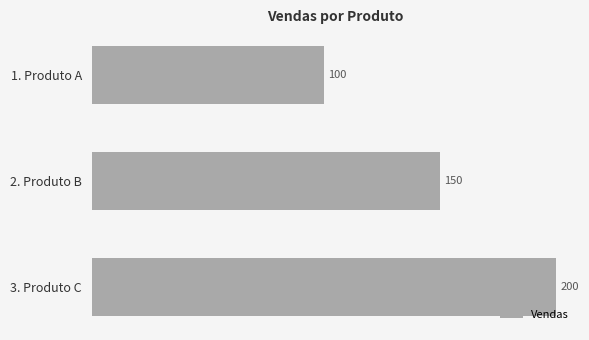

List the labels in order of value, smallest first.

1. Produto A, 2. Produto B, 3. Produto C